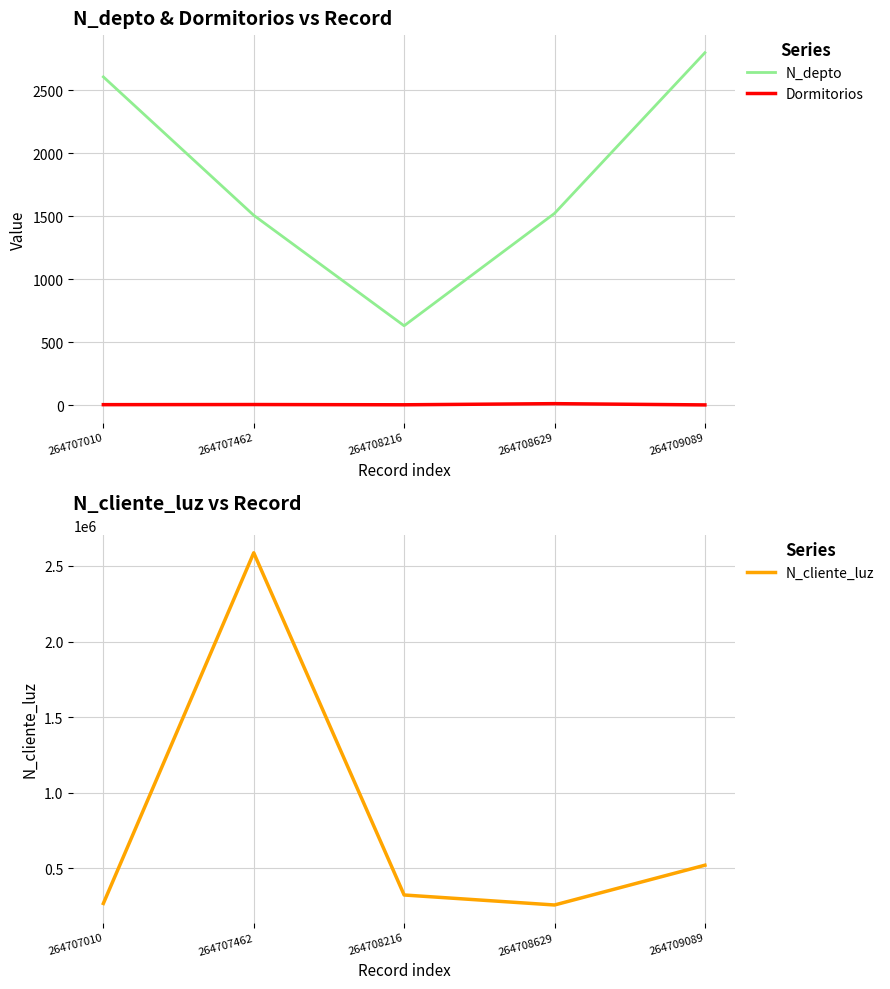

How many values in the N_cliente_luz series are below 324732?

2